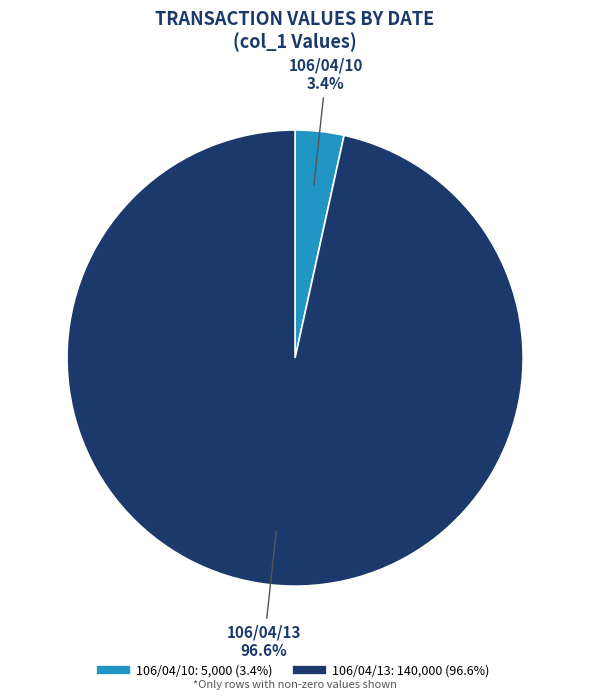

Which has a higher value, 106/04/10 or 106/04/13?

106/04/13